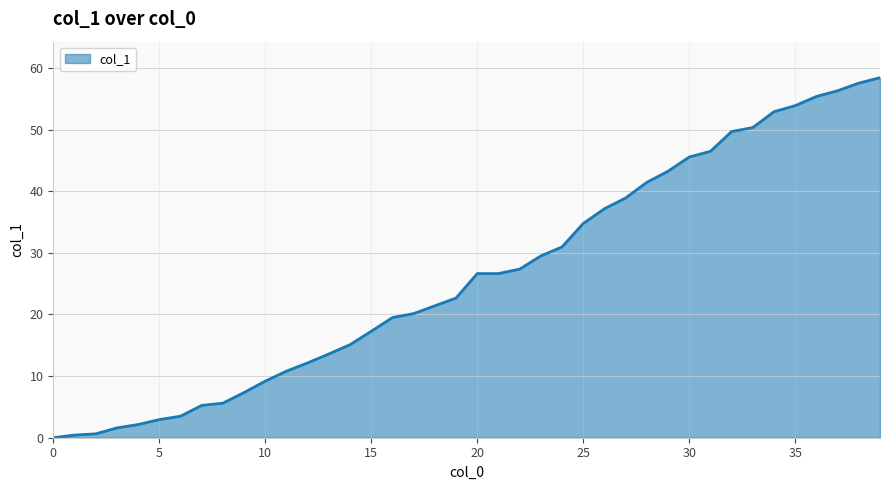

What is the maximum value shown in the chart?

58.4